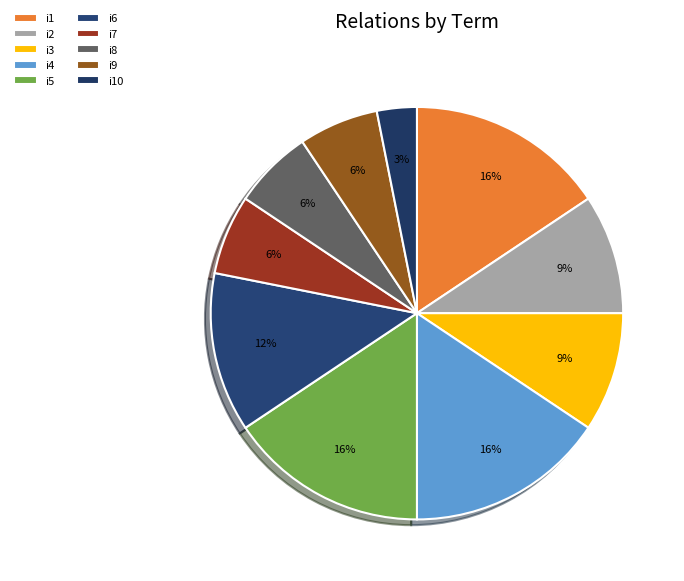

Does any single category account for the majority?

No